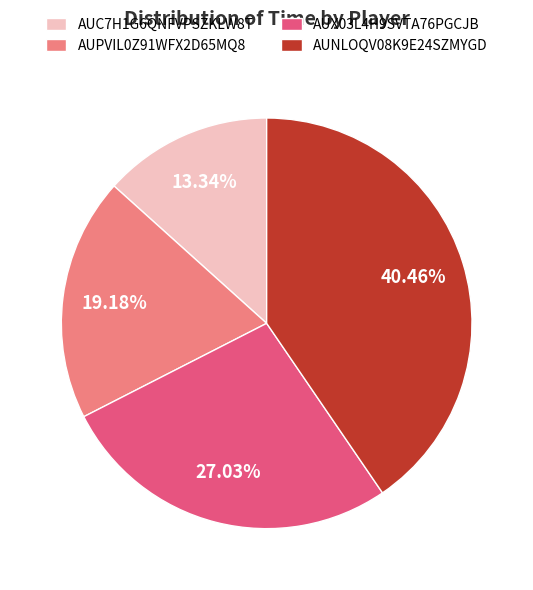

The AUX03L4H9SVTA76PGCJB slice represents 27% of the pie. True or false?

True